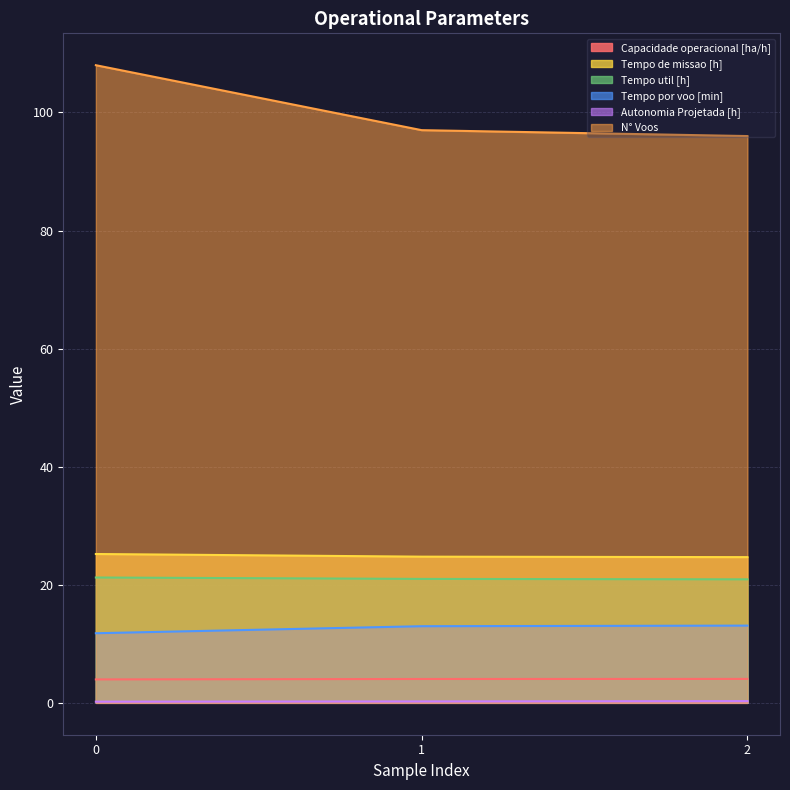

What is the value of the N° Voos point at the 1st from the left?

108.0